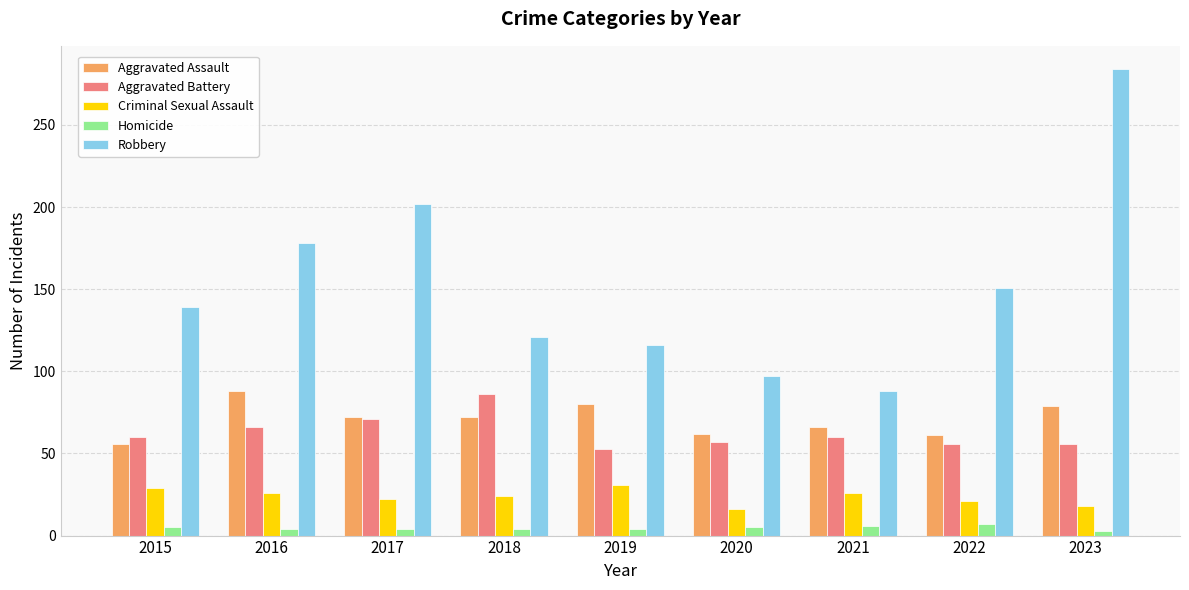

At how many categories does at least one series exceed 123?

5